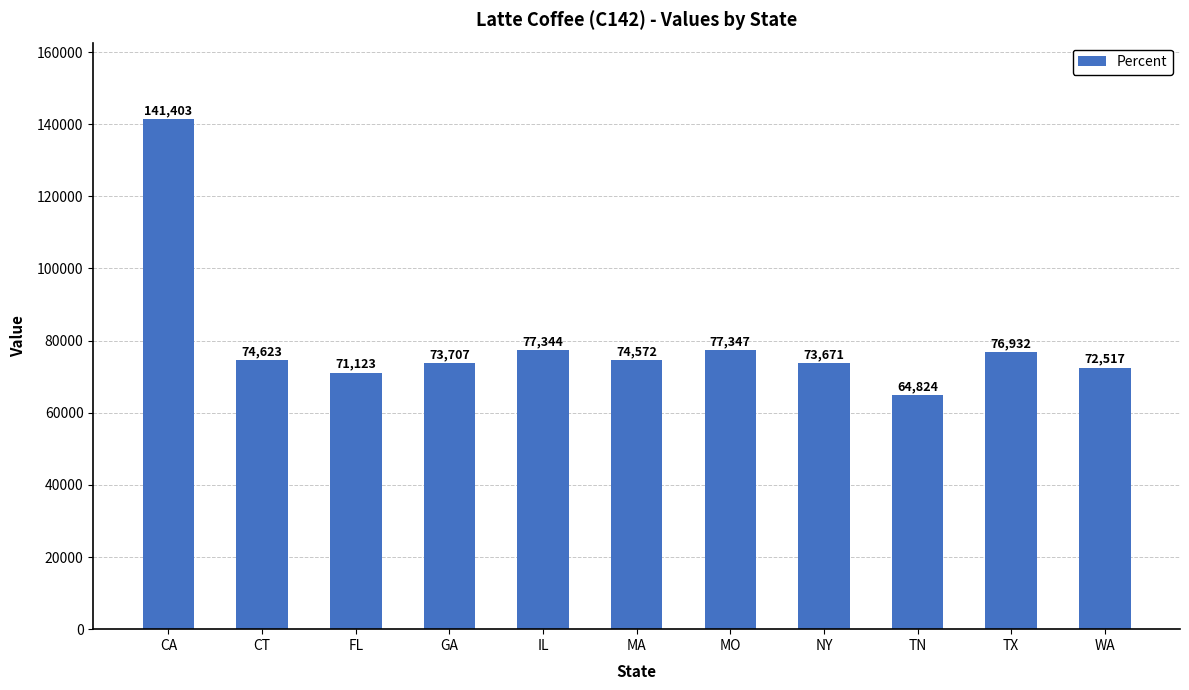

What is the ratio of the value at MA to the value at MO?

1.0